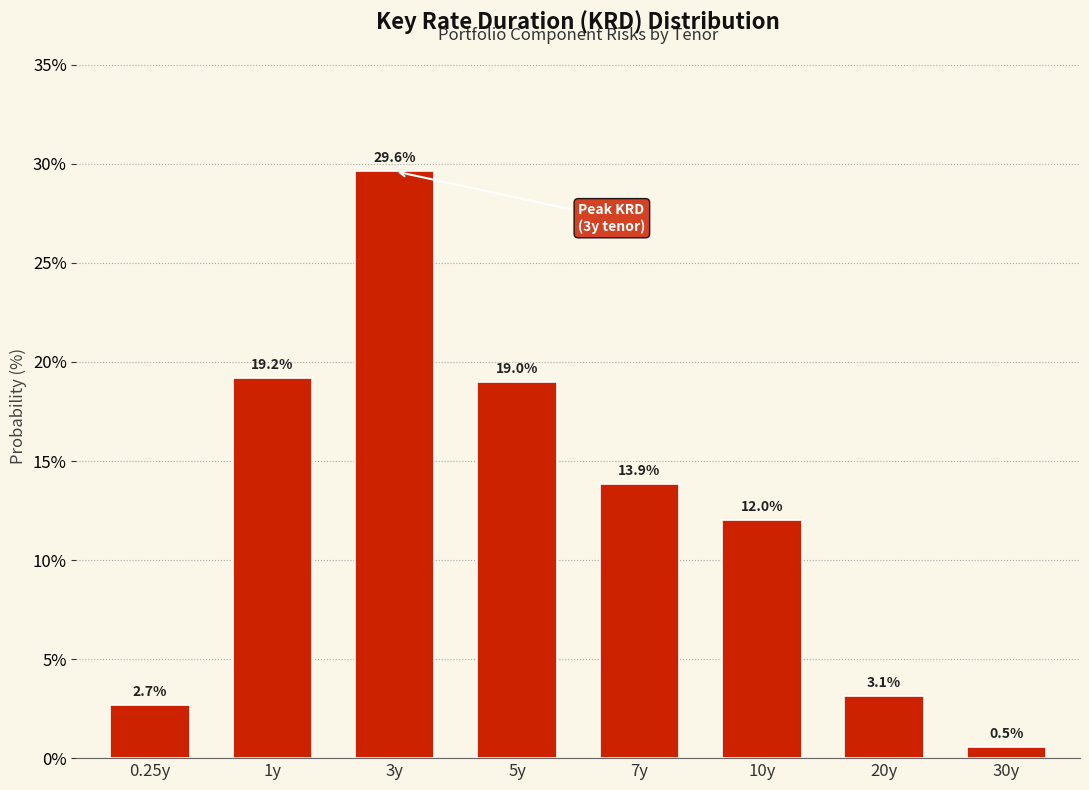

Reading left to right, extract all data points from this chart.

2.7	19.2	29.6	19.0	13.9	12.0	3.1	0.5